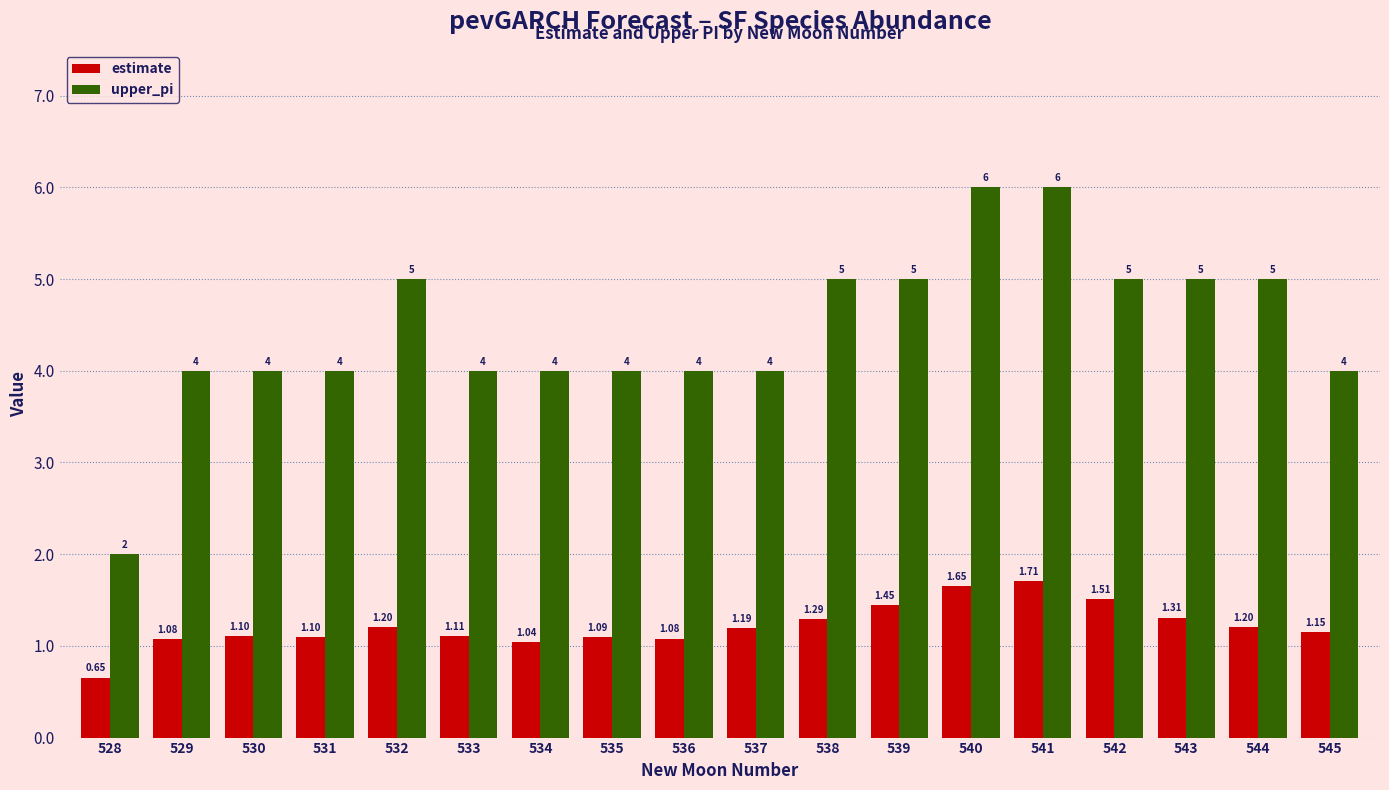

What is the average value of the upper_pi series?

4.4